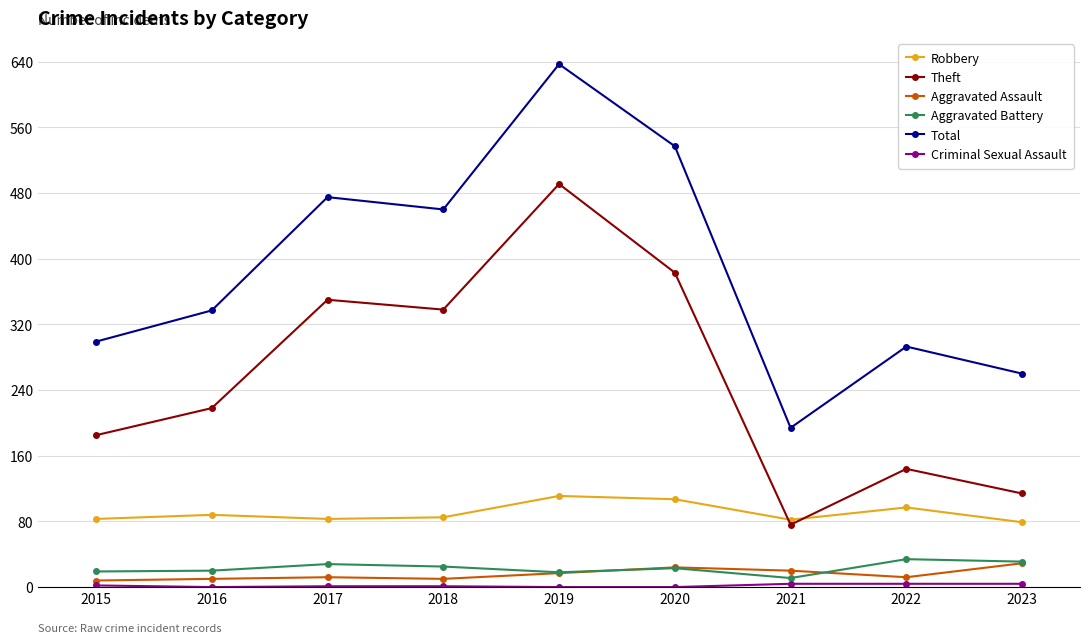

Is this an area chart (filled region under the line)?

No